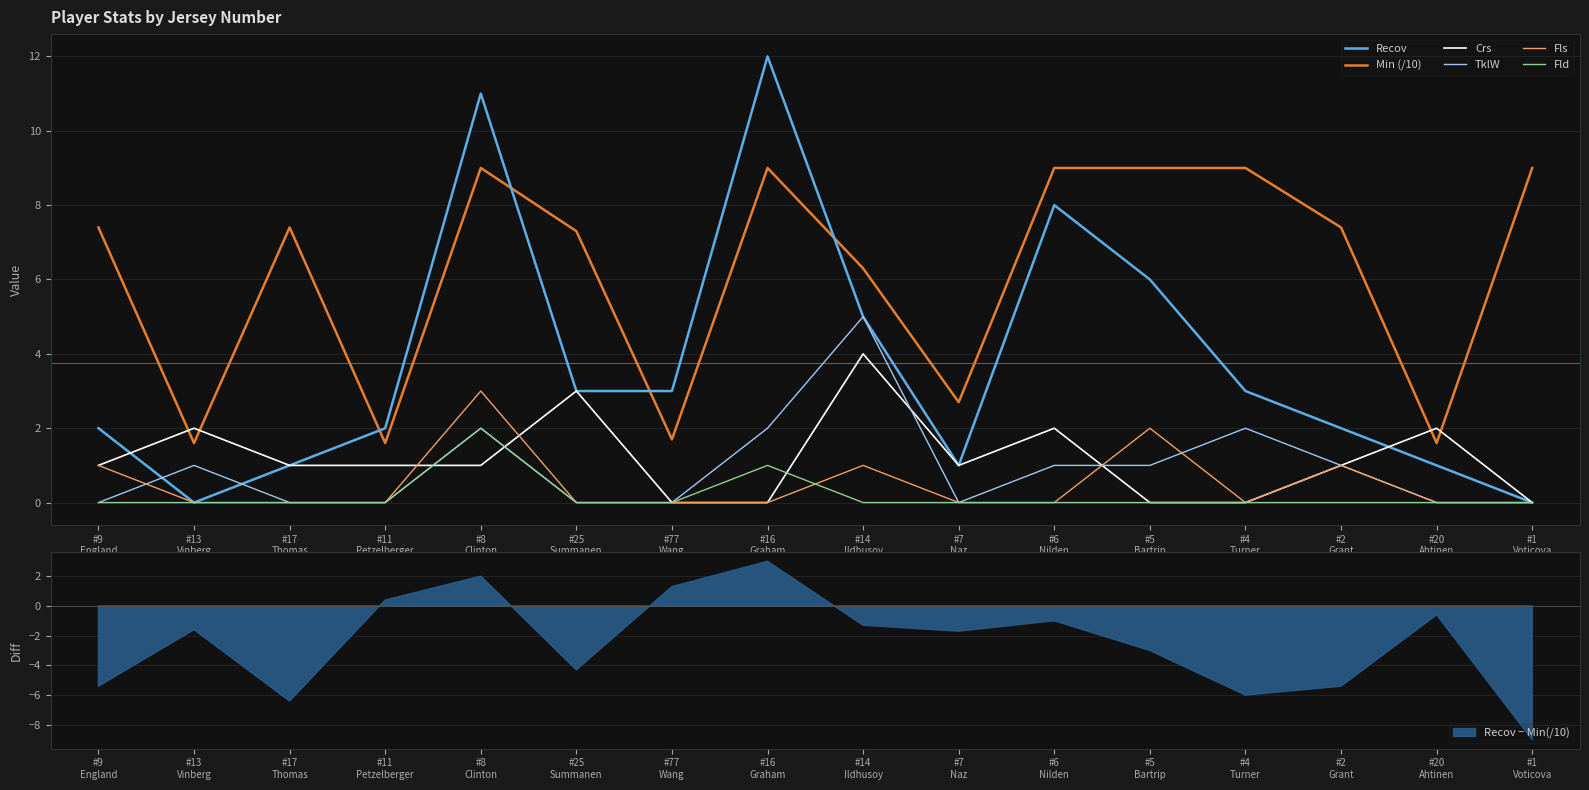

Which series ends up on top after the final intersection of Recov and Crs?

Crs